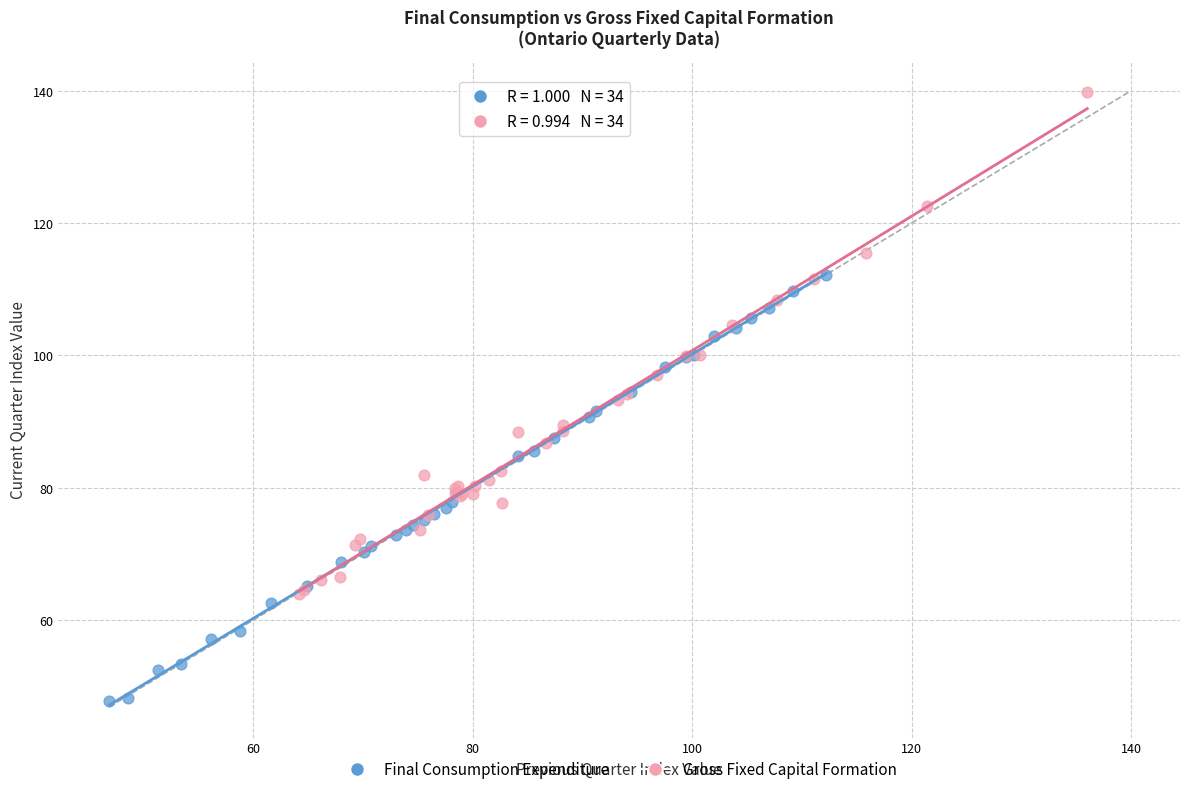

Which series has the widest spread of Y values?

Gross Fixed Capital Formation